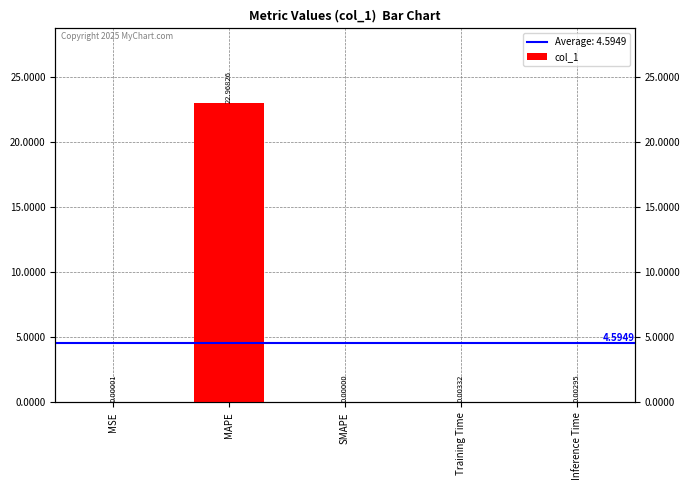

Rank the categories by value from highest to lowest.

MAPE, Training Time, Inference Time, MSE, SMAPE